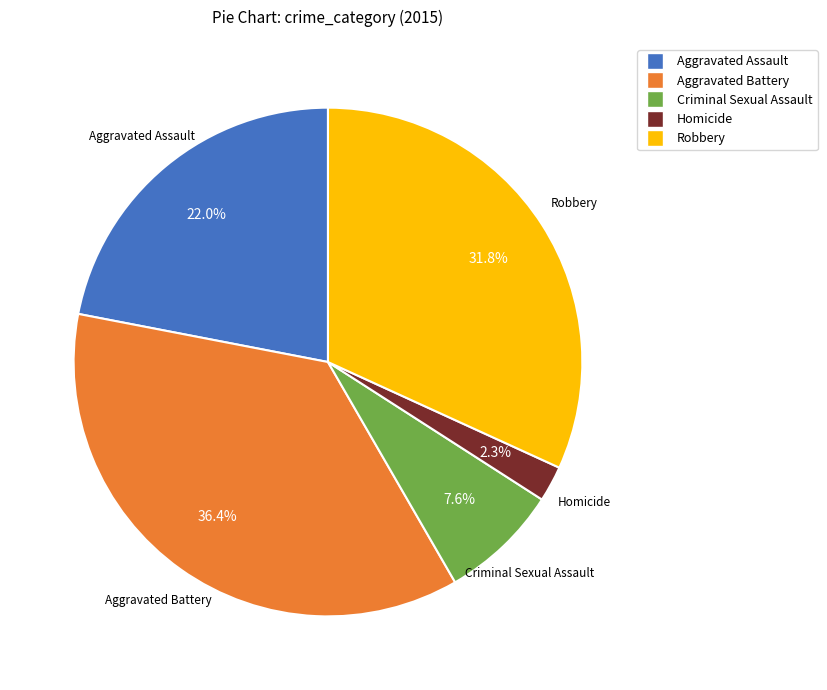

What is the smallest slice in the pie chart?

Homicide